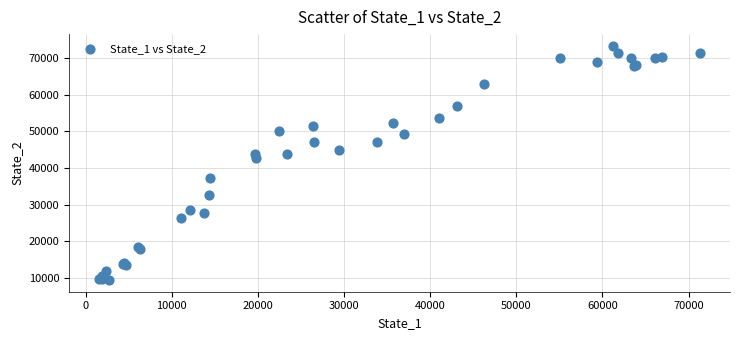

What Y value in the scatter plot is closest to 41424?

42710.2